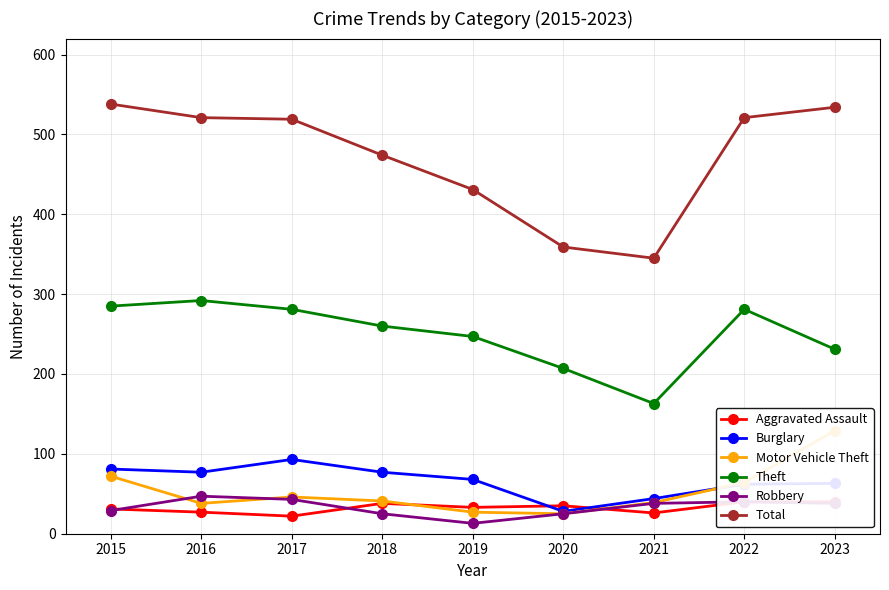

Where do Aggravated Assault and Motor Vehicle Theft first cross each other?

2018 and 2019